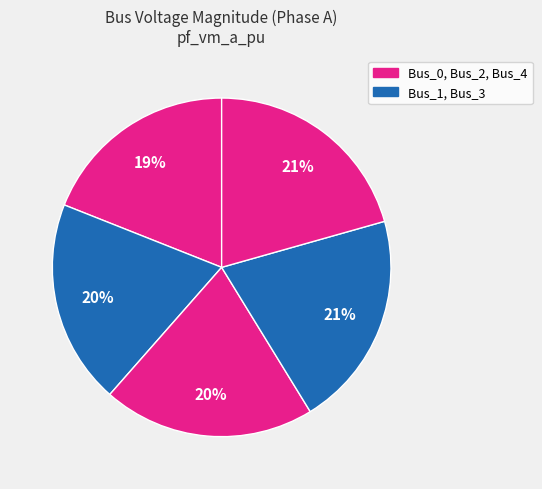

Rank the categories by value from lowest to highest.

Bus_0, Bus_1, Bus_2, Bus_3, Bus_4